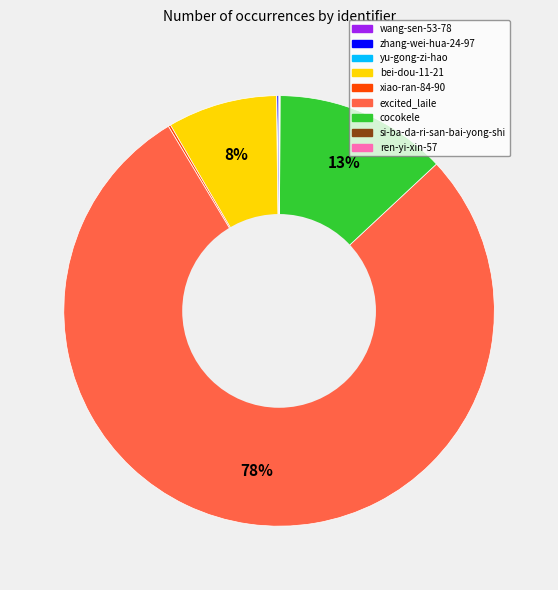

To the nearest percent, what is the average slice percentage?

11%